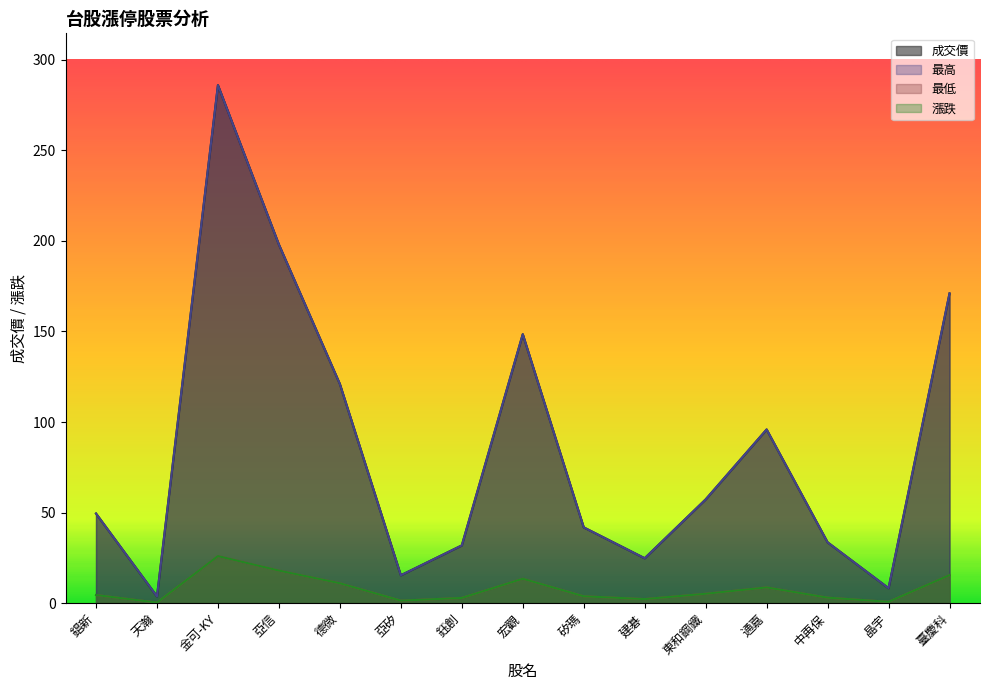

What is the label of the 1st point from the right?

臺慶科